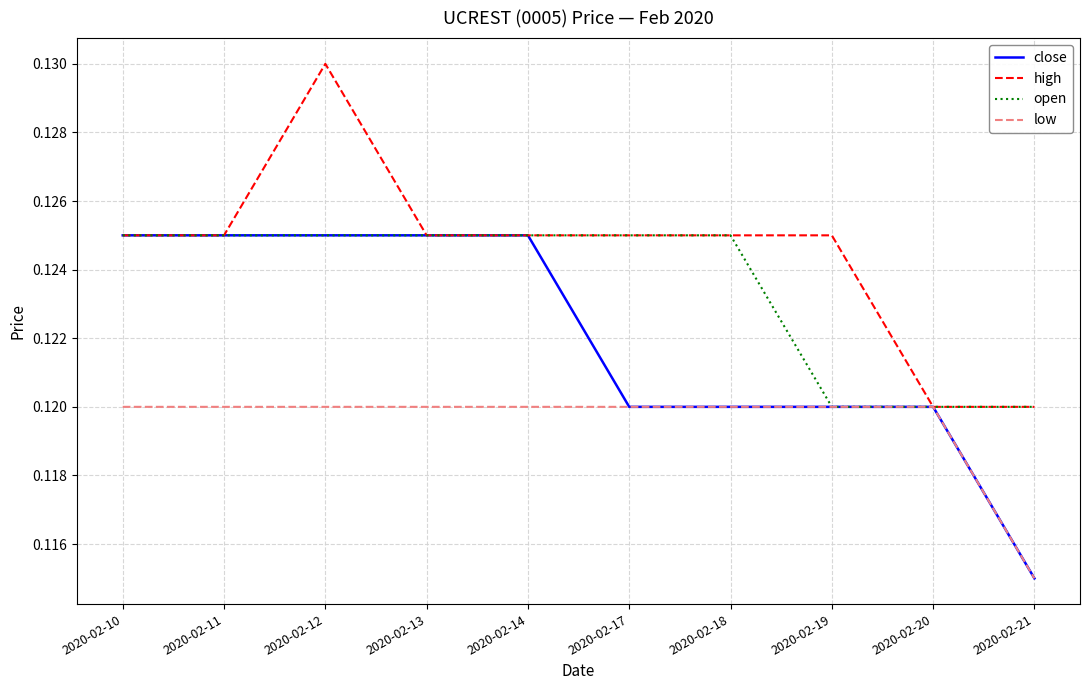

The value of close at 2020-02-14 is 0.0. True or false?

False